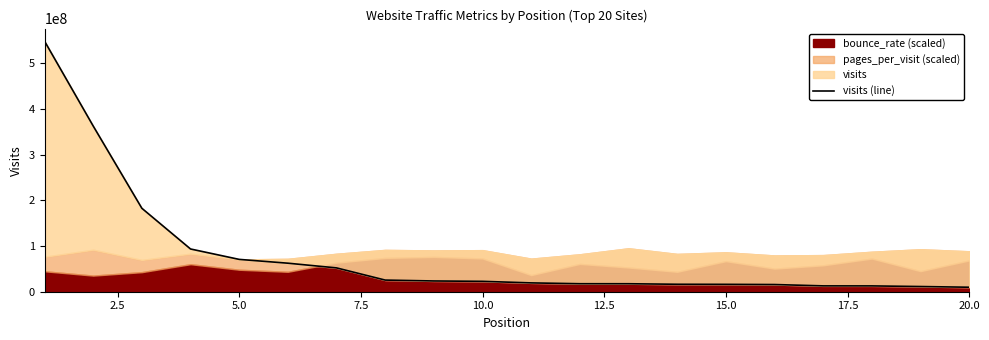

Where is the data nearest to the value 279114027?

2.5